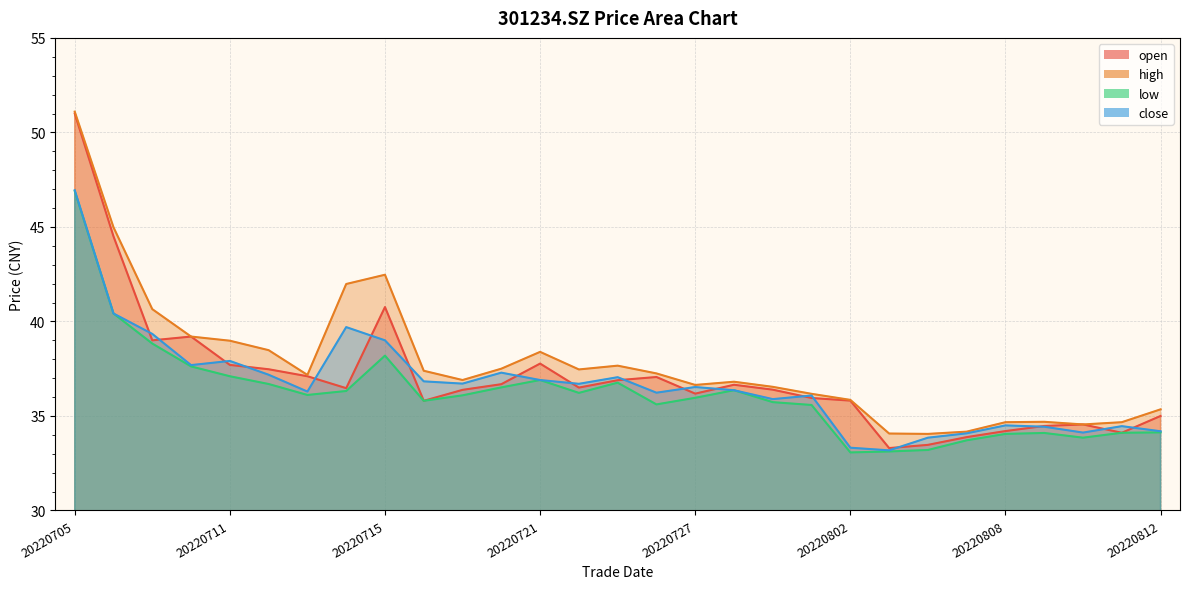

What is the total value across all series at 20220714?

154.5